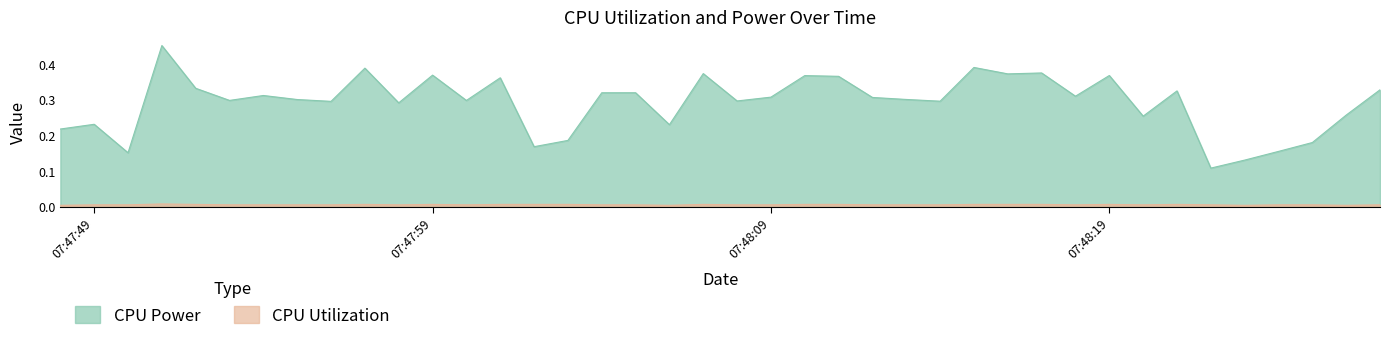

The CPU Power series shows 0.4 at 2025-04-09 07:48:17. True or false?

True